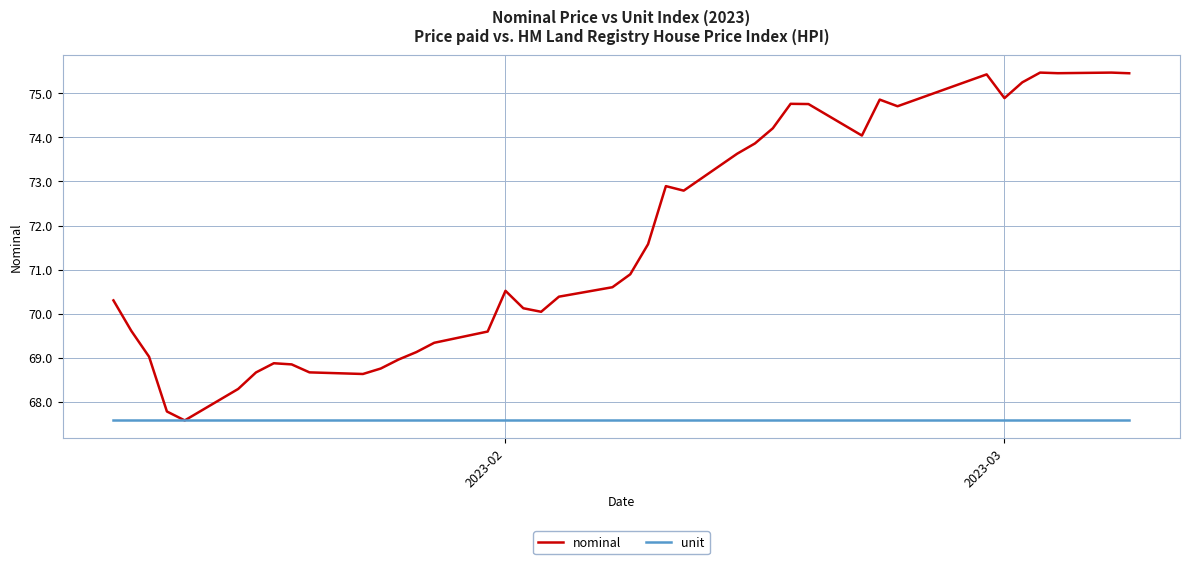

Which series has the largest range (max minus min)?

nominal